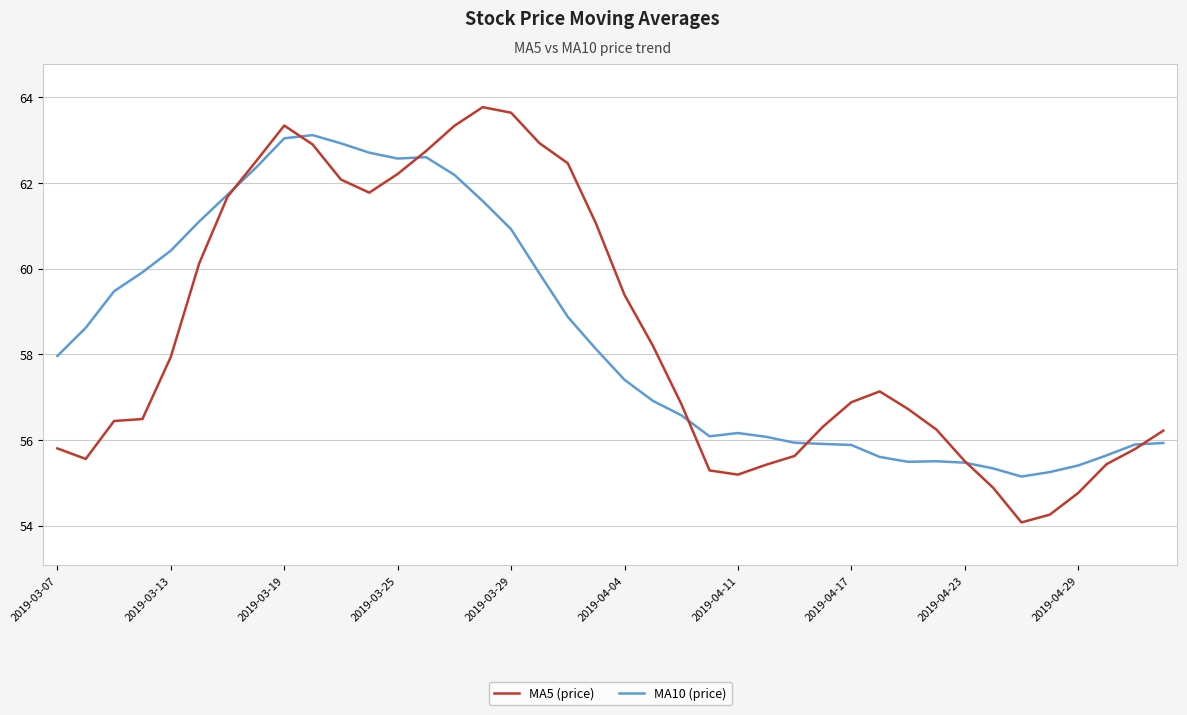

What is the lowest value of the MA10 (price) series?

55.1